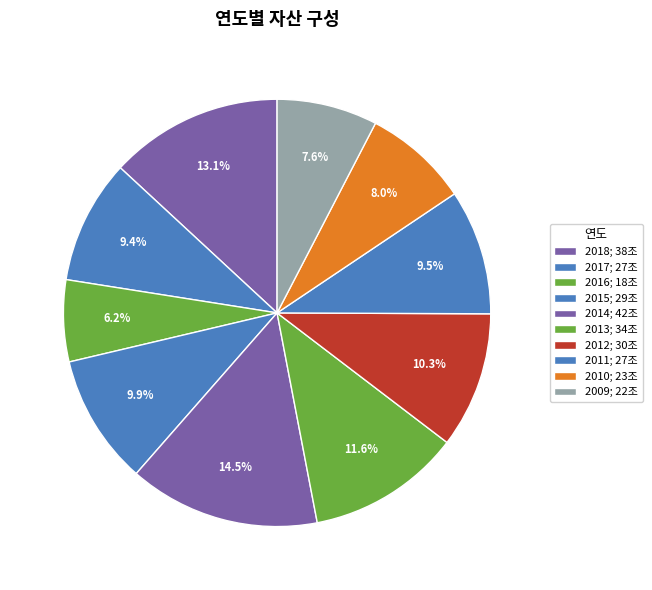

Rank the categories by value from lowest to highest.

2016, 2009, 2010, 2017, 2011, 2015, 2012, 2013, 2018, 2014